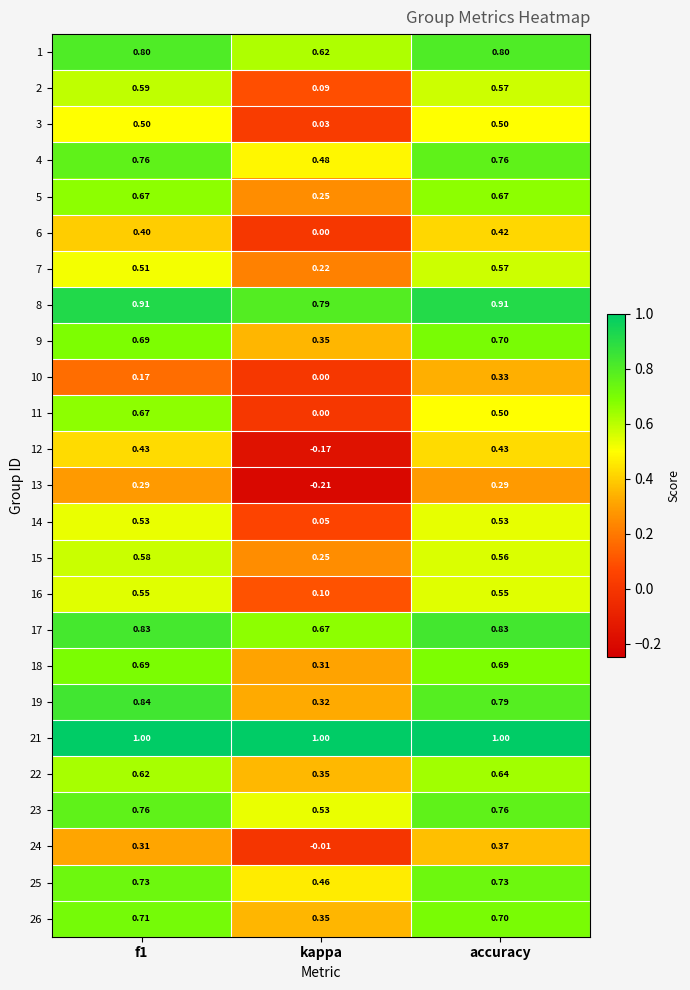

At which label is 4 closest to 0?

kappa